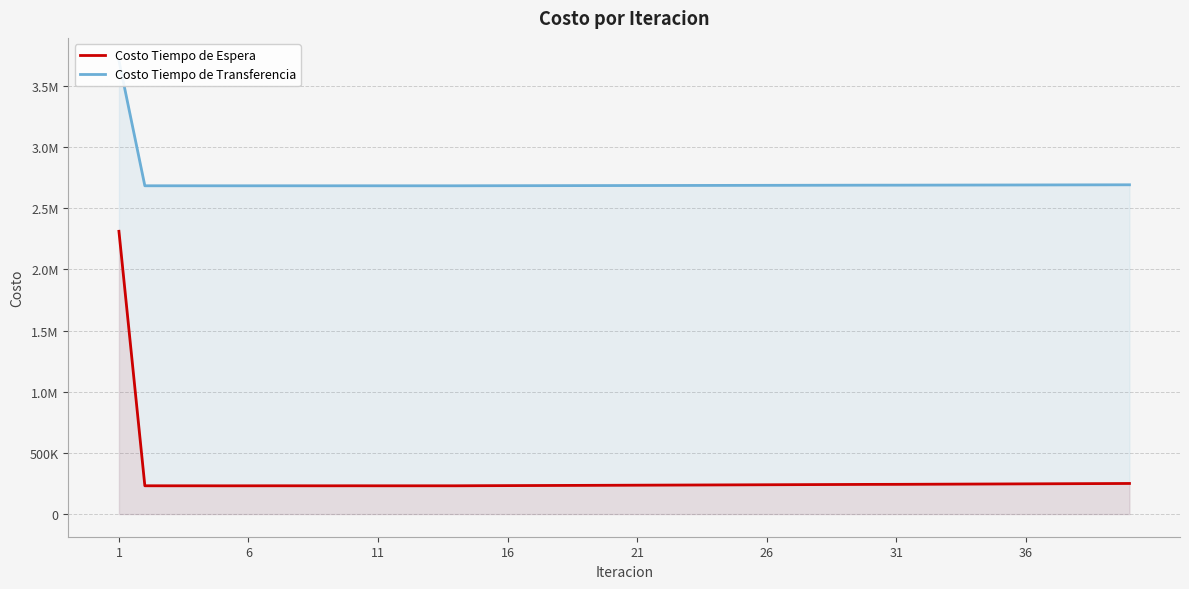

Rank the series by their average value, from highest to lowest.

Costo Tiempo de Transferencia, Costo Tiempo de Espera